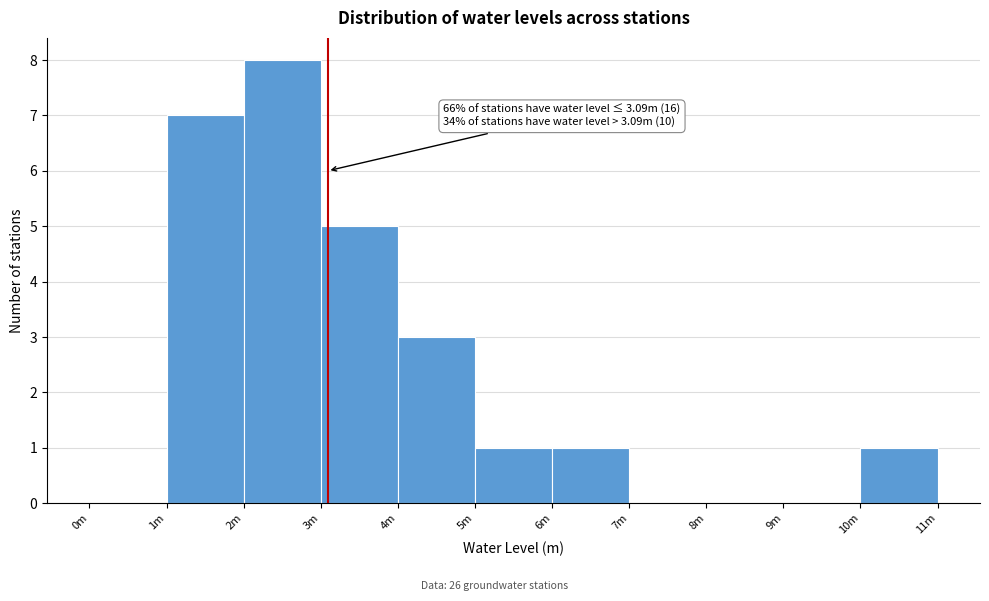

Reading right to left, extract all data points from this chart.

10m=1	9m=0	8m=0	7m=0	6m=1	5m=1	4m=3	3m=5	2m=8	1m=7	0m=0